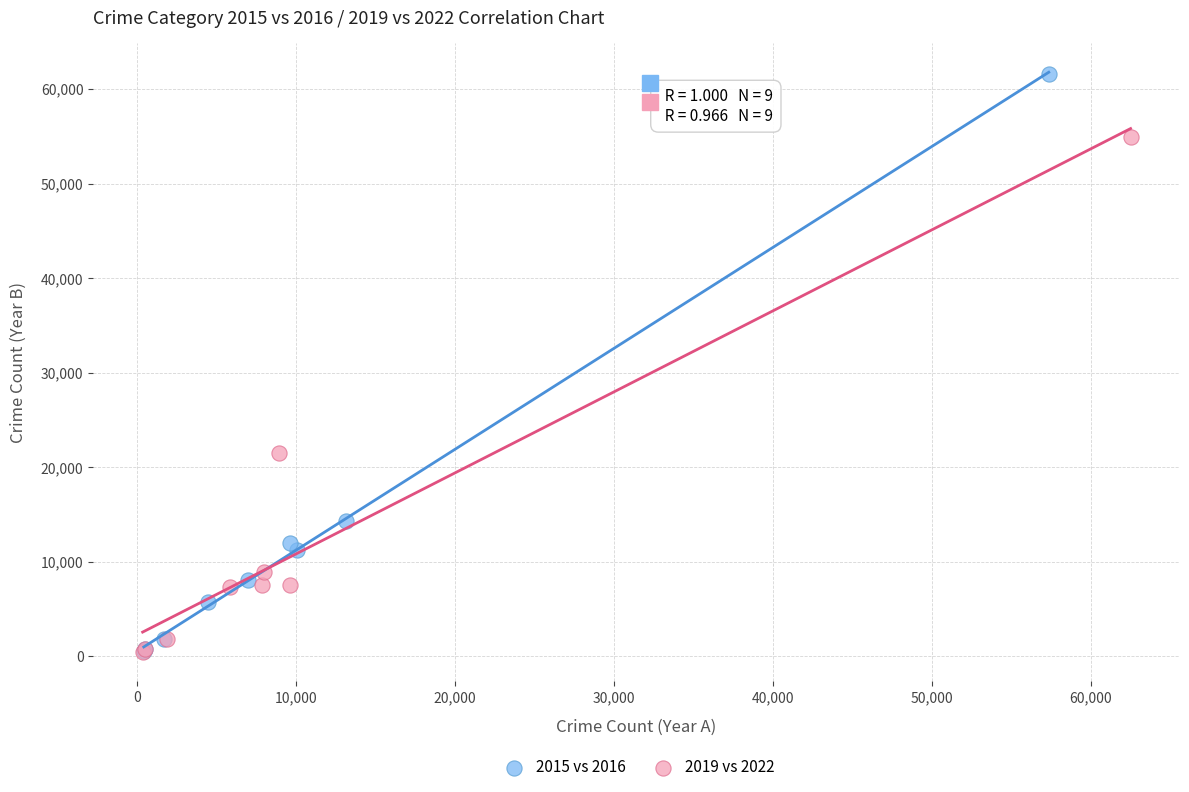

Which series has the widest spread of Y values?

2015 vs 2016